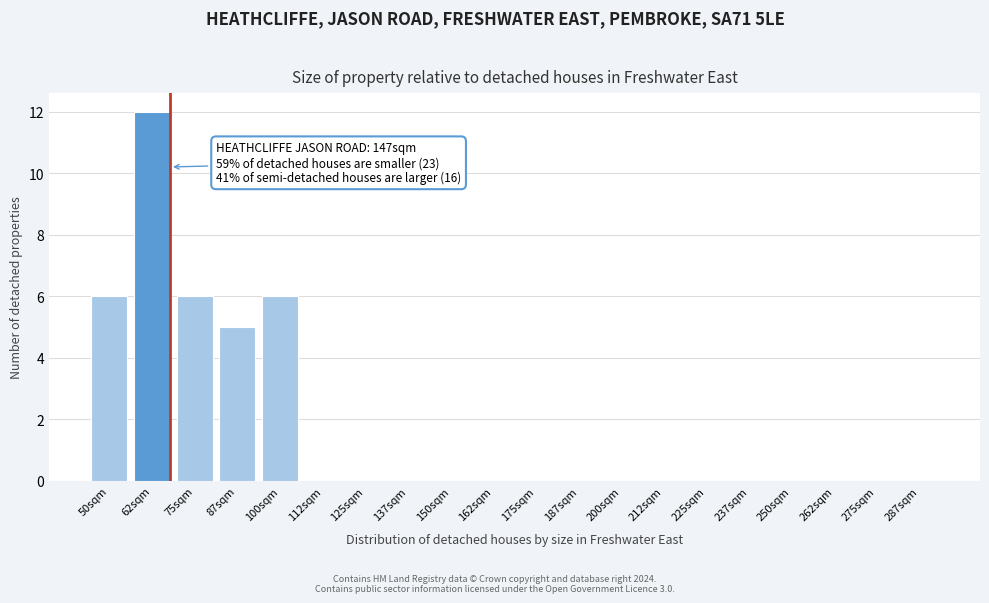

Reading right to left, transcribe all the data shown in this chart.

287sqm=0	275sqm=0	262sqm=0	250sqm=0	237sqm=0	225sqm=0	212sqm=0	200sqm=0	187sqm=0	175sqm=0	162sqm=0	150sqm=0	137sqm=0	125sqm=0	112sqm=0	100sqm=6	87sqm=5	75sqm=6	62sqm=12	50sqm=6